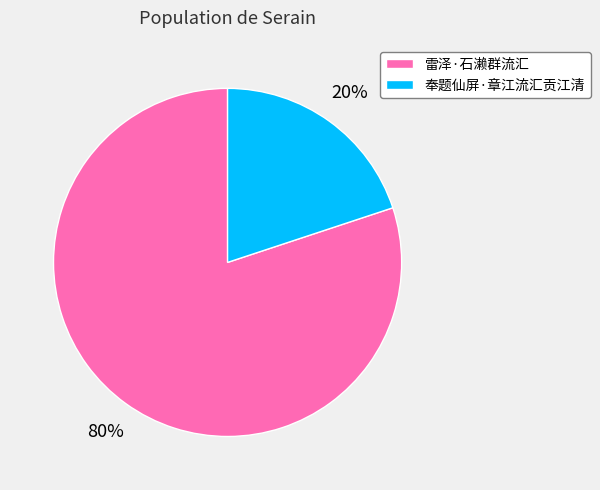

What percentage is the 奉题仙屏·章江流汇贡江清 slice, to the nearest percent?

20%